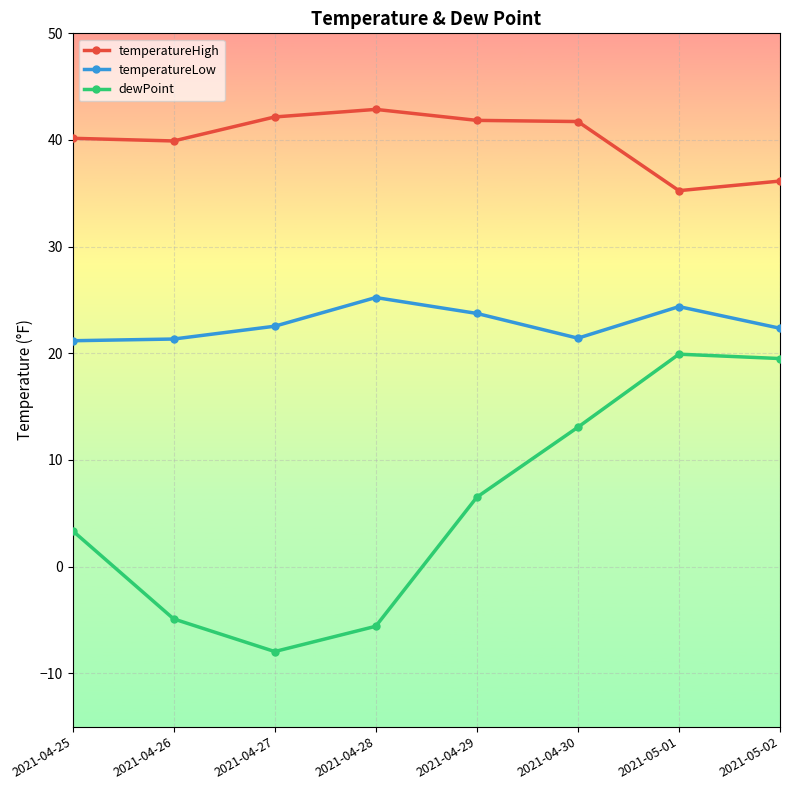

True or false: temperatureLow and temperatureHigh intersect in this chart.

False